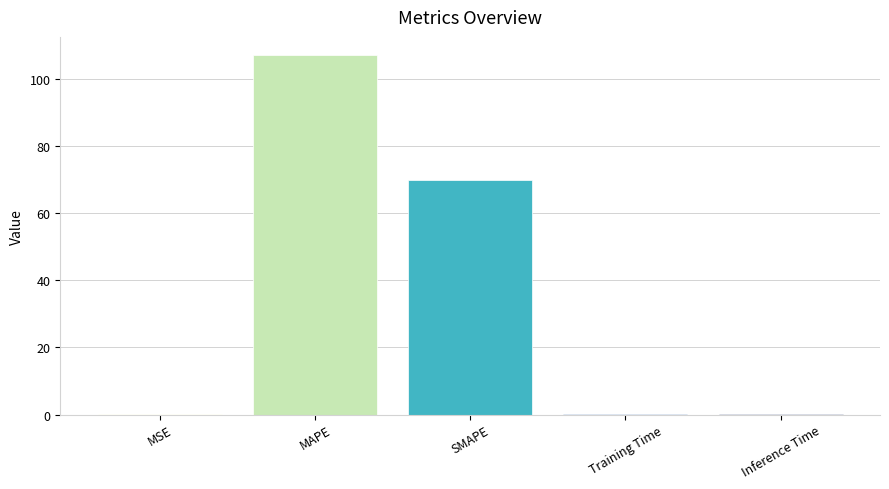

What is the average value?

35.4